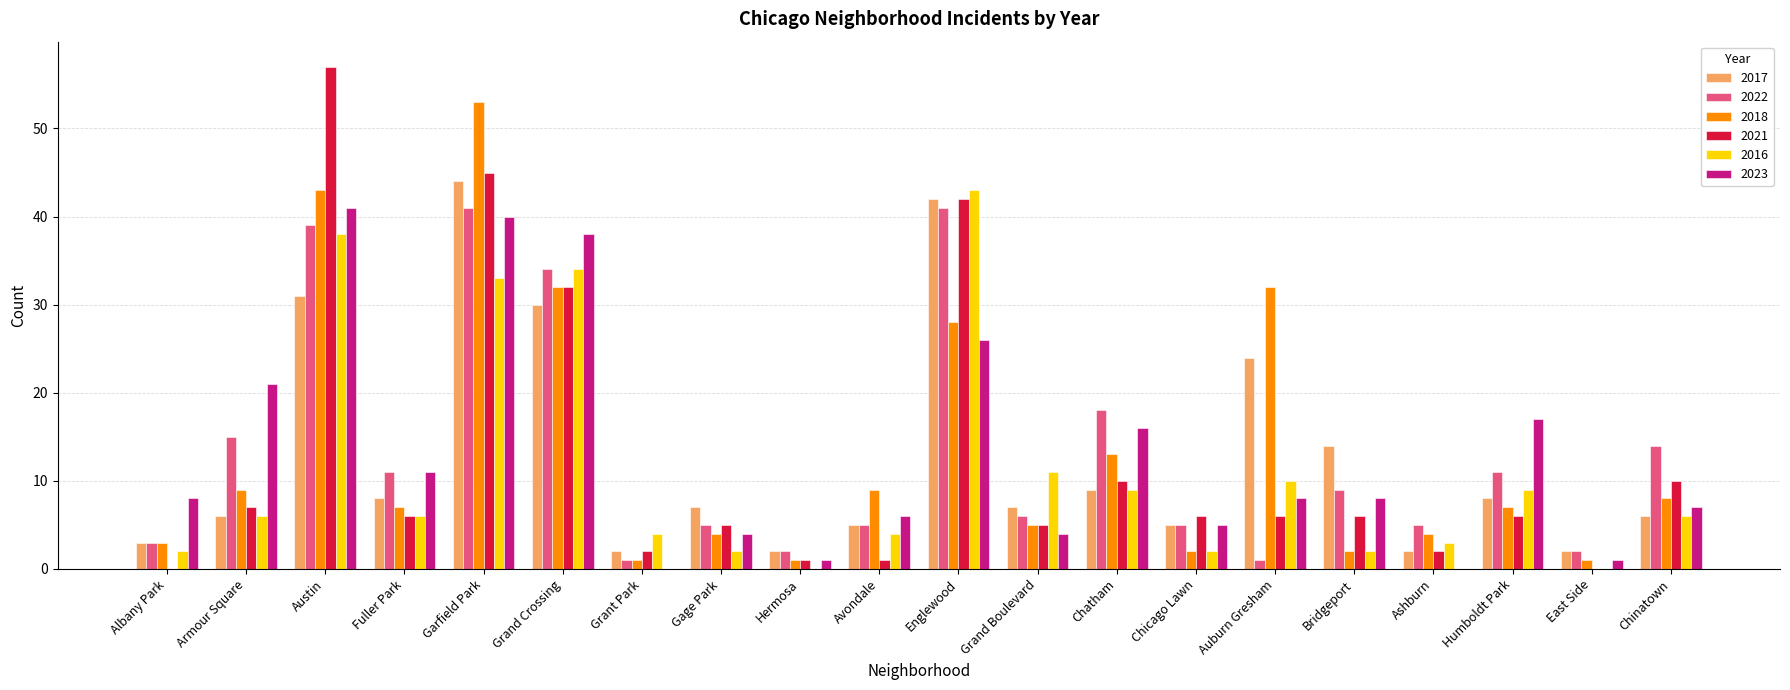

Is the value of 2018 at Chinatown greater than the value of 2022 at Grant Park?

Yes